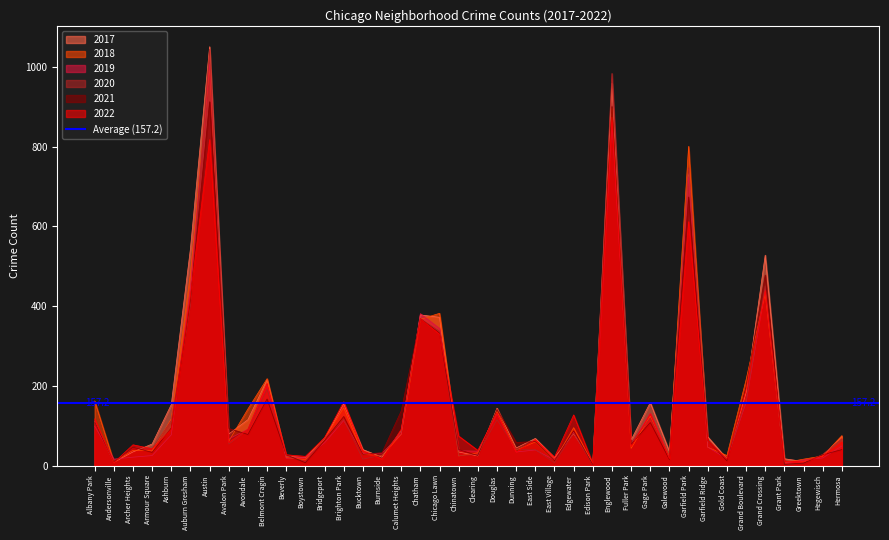

What is the average value of the 2018 series?

163